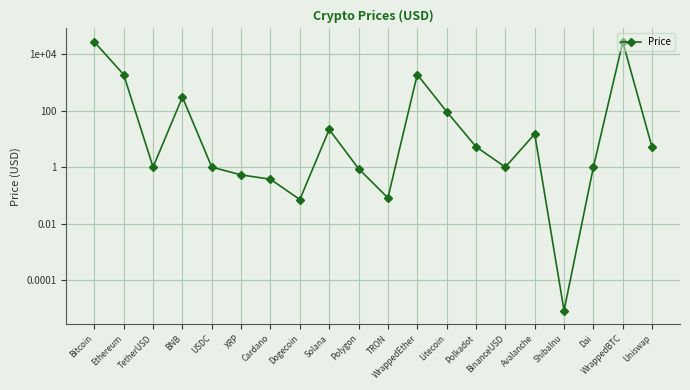

How many points are higher than both their immediate neighbors (excluding endpoints)?

5